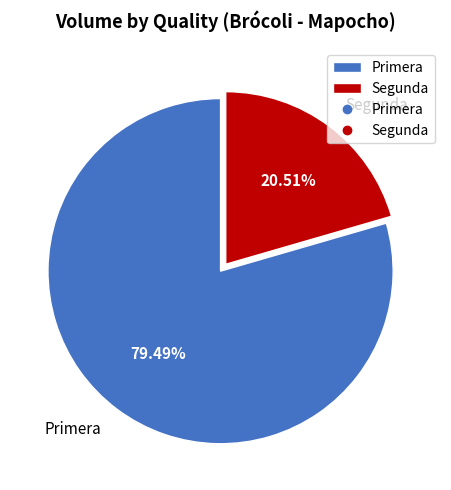

What percentage is NOT represented by Segunda?

79.5%